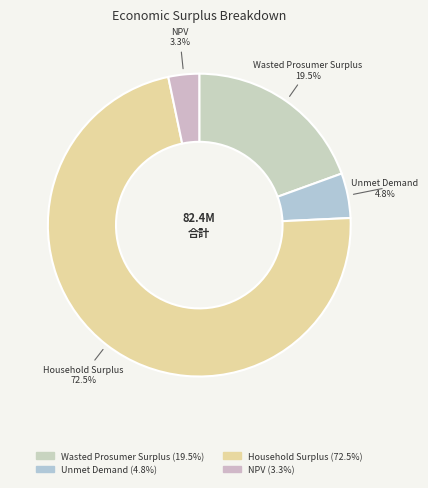

What percentage is NOT represented by NPV?

96.7%